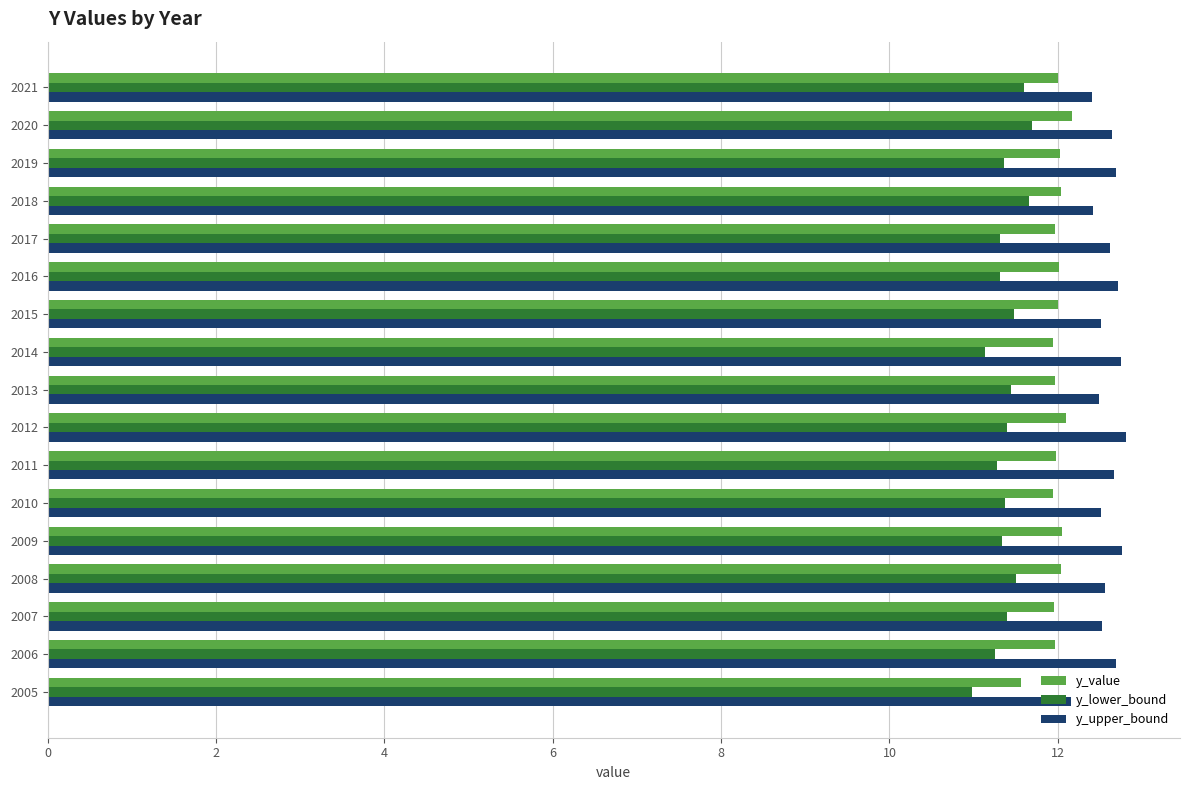

Is it true that y_lower_bound equals 5.9 at 2017?

False